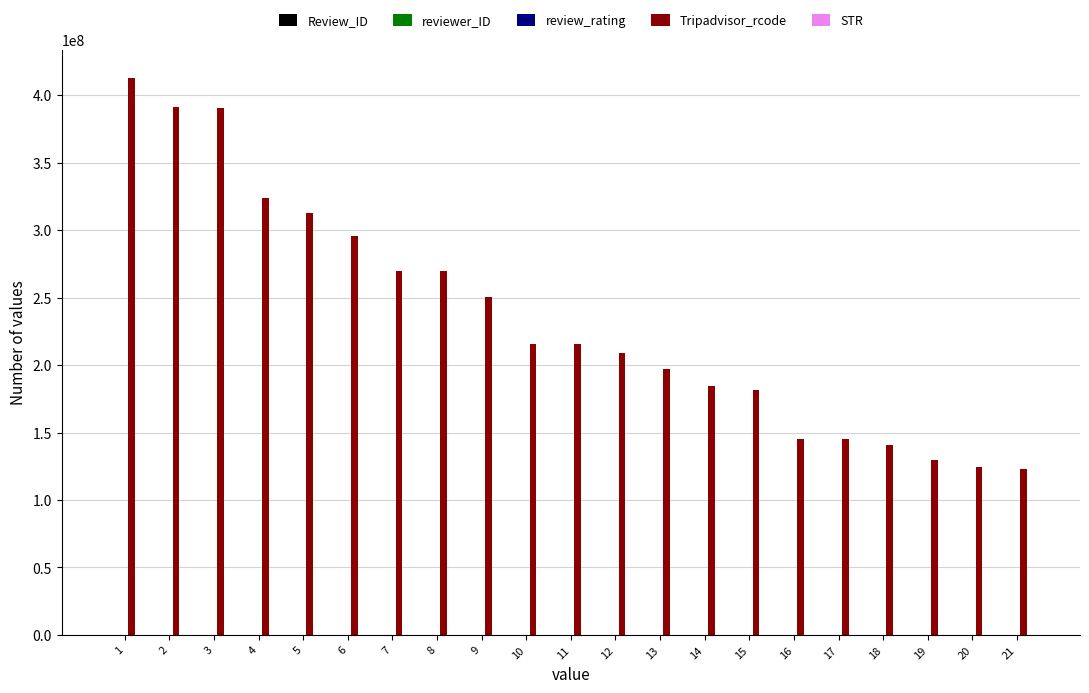

Which series changed the most between 8 and 18?

Tripadvisor_rcode